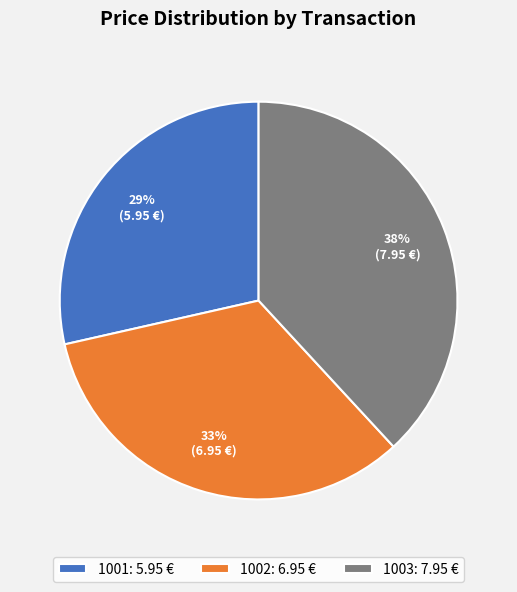

Is it true that 1001 is 29% of the pie?

True